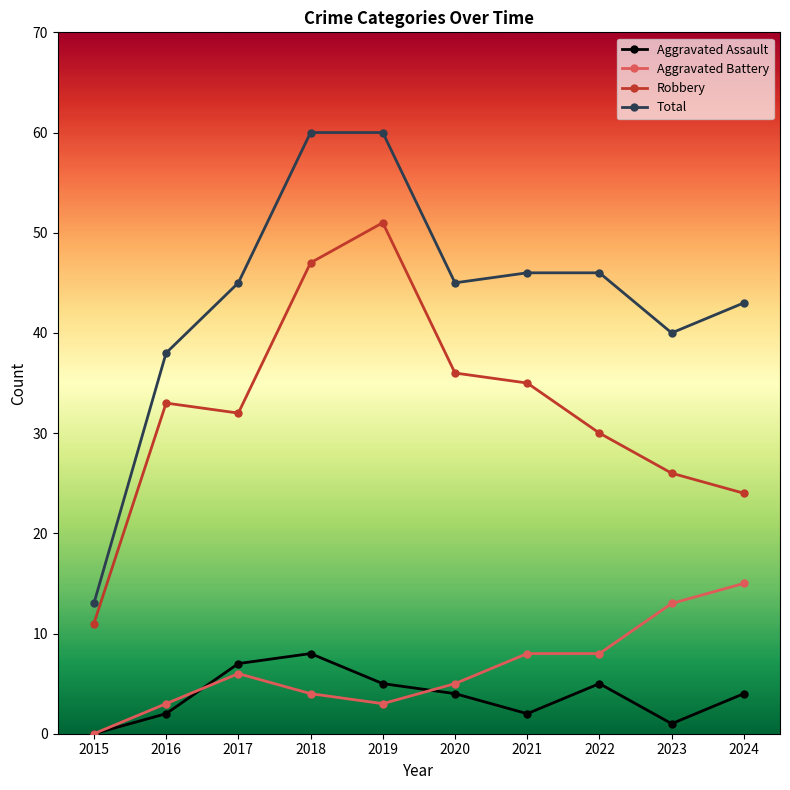

What is the total value across all series at 2018?

119